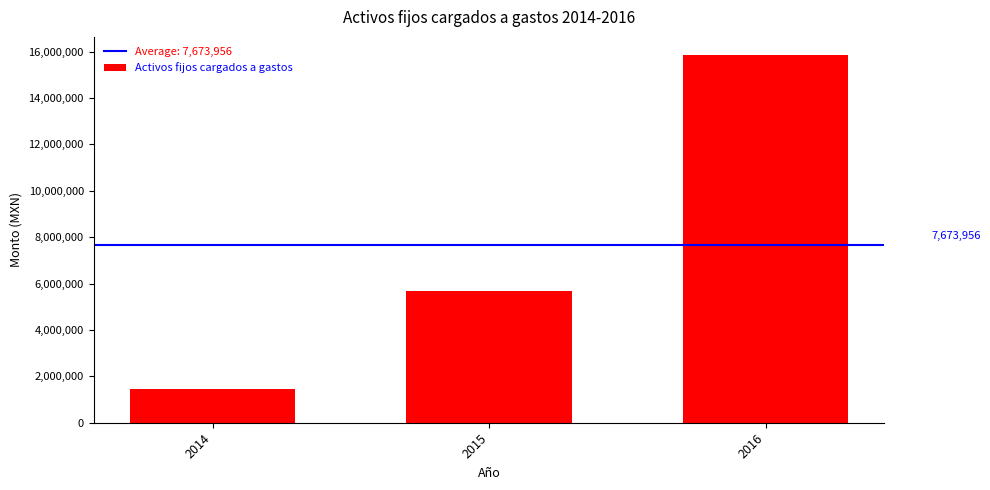

What is the average value?

7673956